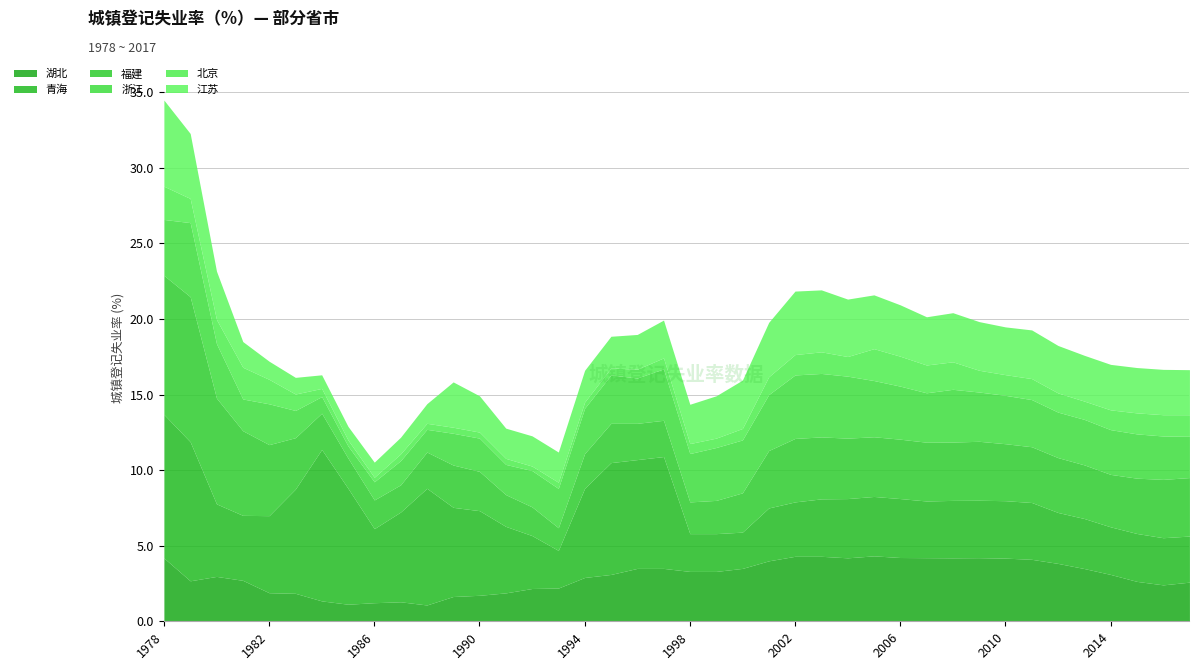

How many values in the 湖北 series are below 3?

19